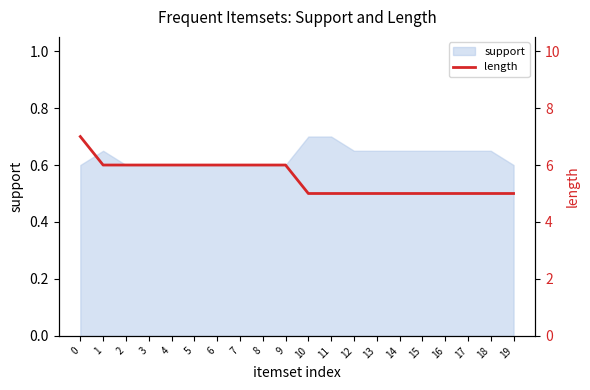

Which label corresponds to the smallest value in the chart?

10